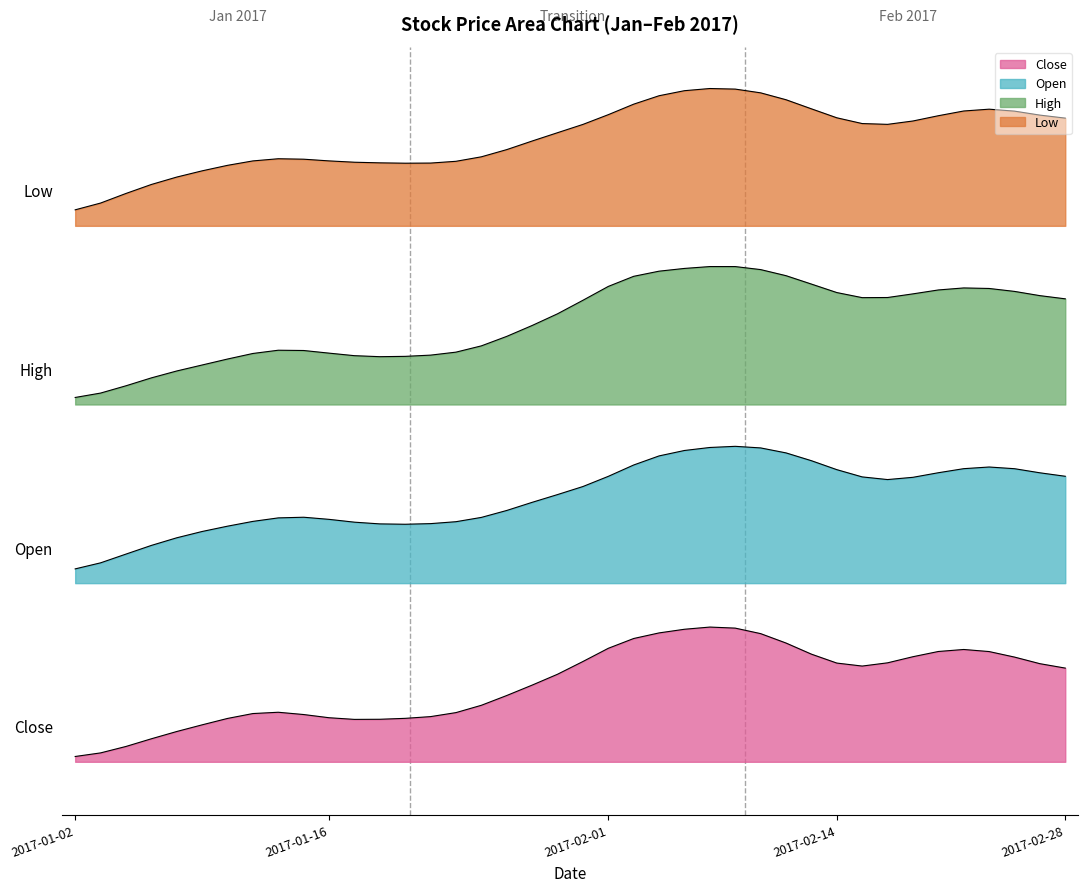

What is the average value of the Close series?

261.3